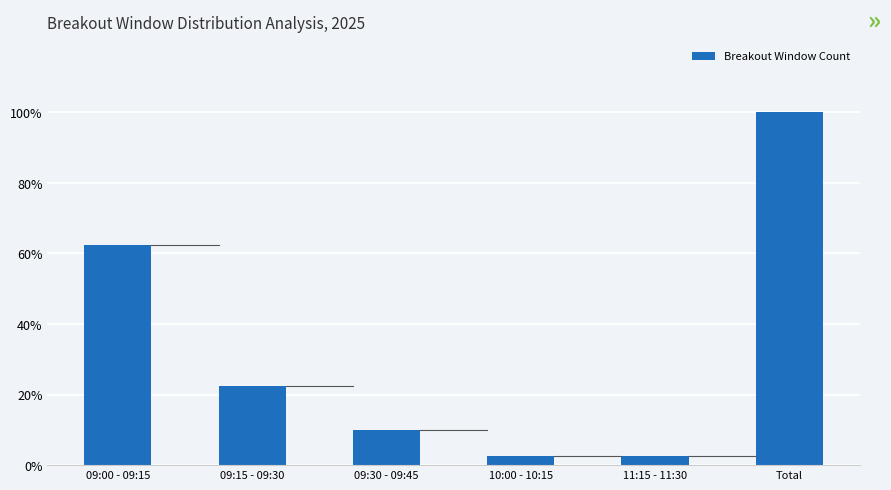

What position from the right is 09:30 - 09:45?

4